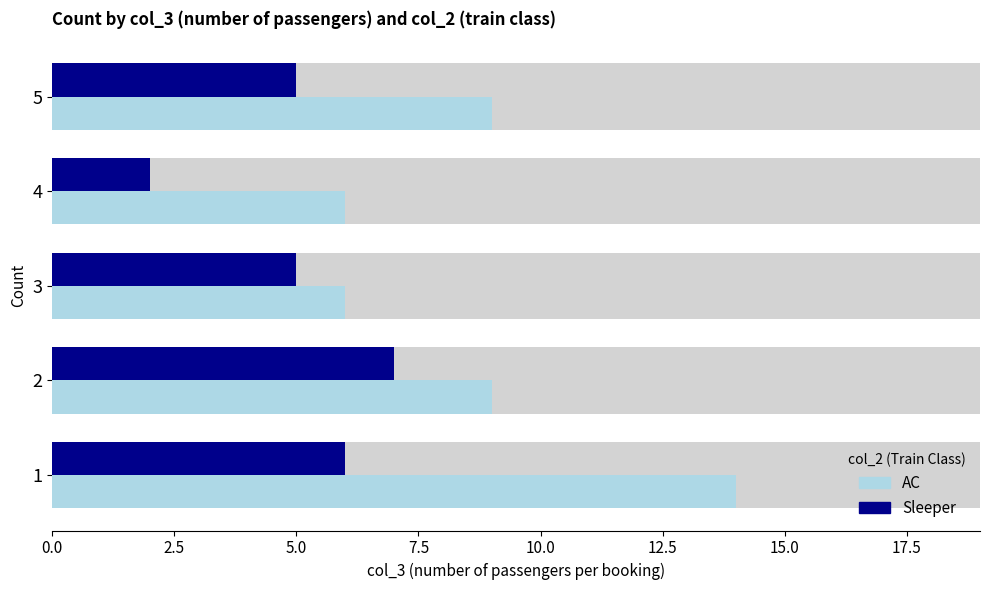

Count the number of categories in the chart.

5